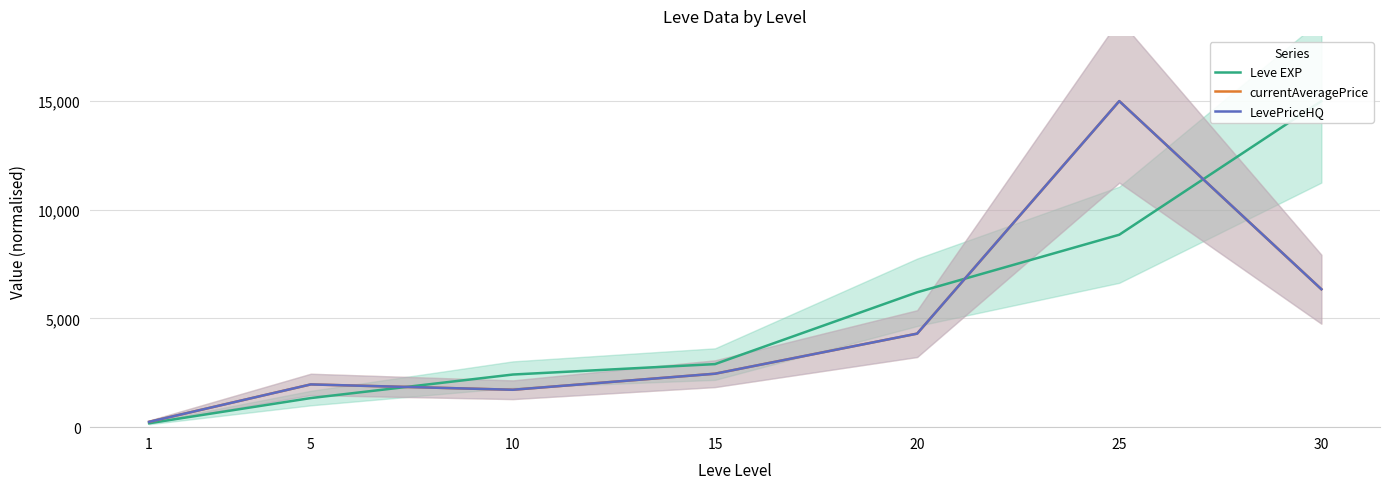

Is the value of Leve EXP at 25 greater than the value of currentAveragePrice at 5?

Yes